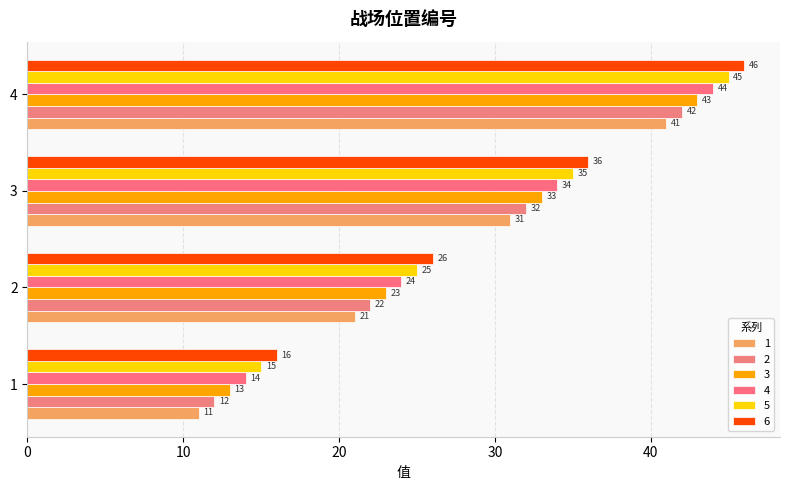

Which category has the highest value in the 2 series?

4